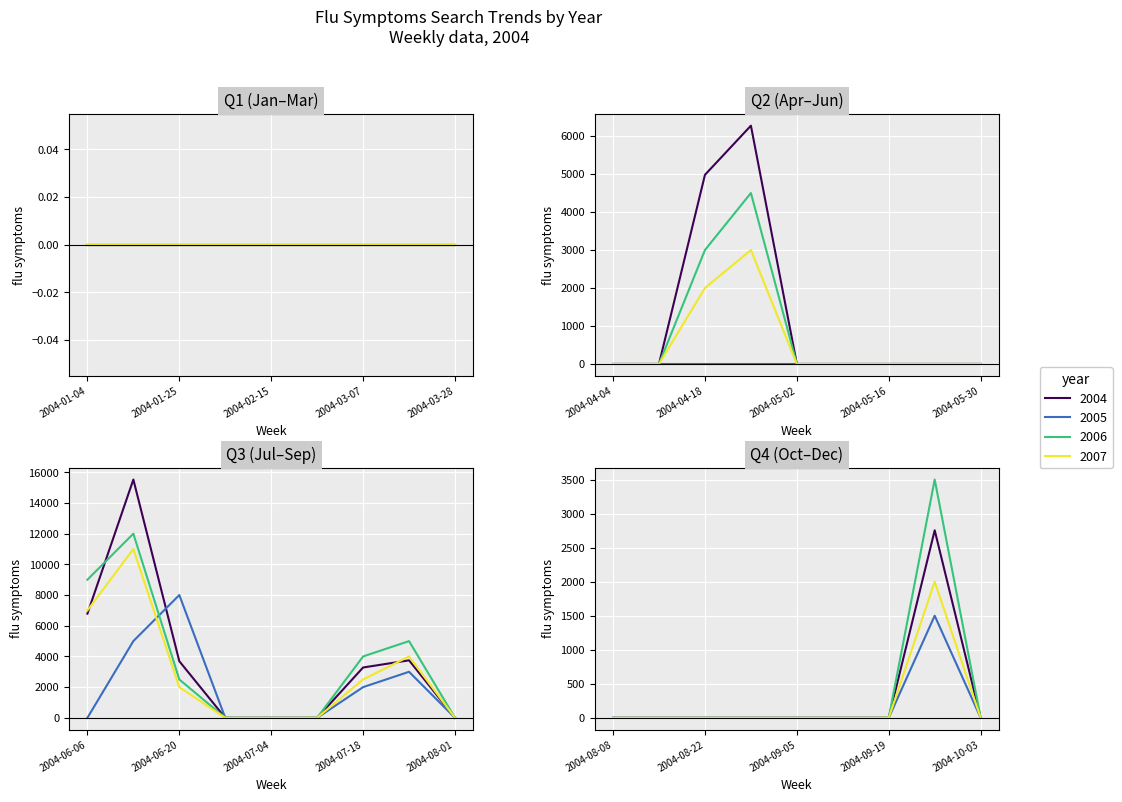

What value does the 2004 series have at 2004-09-26?

2754.6